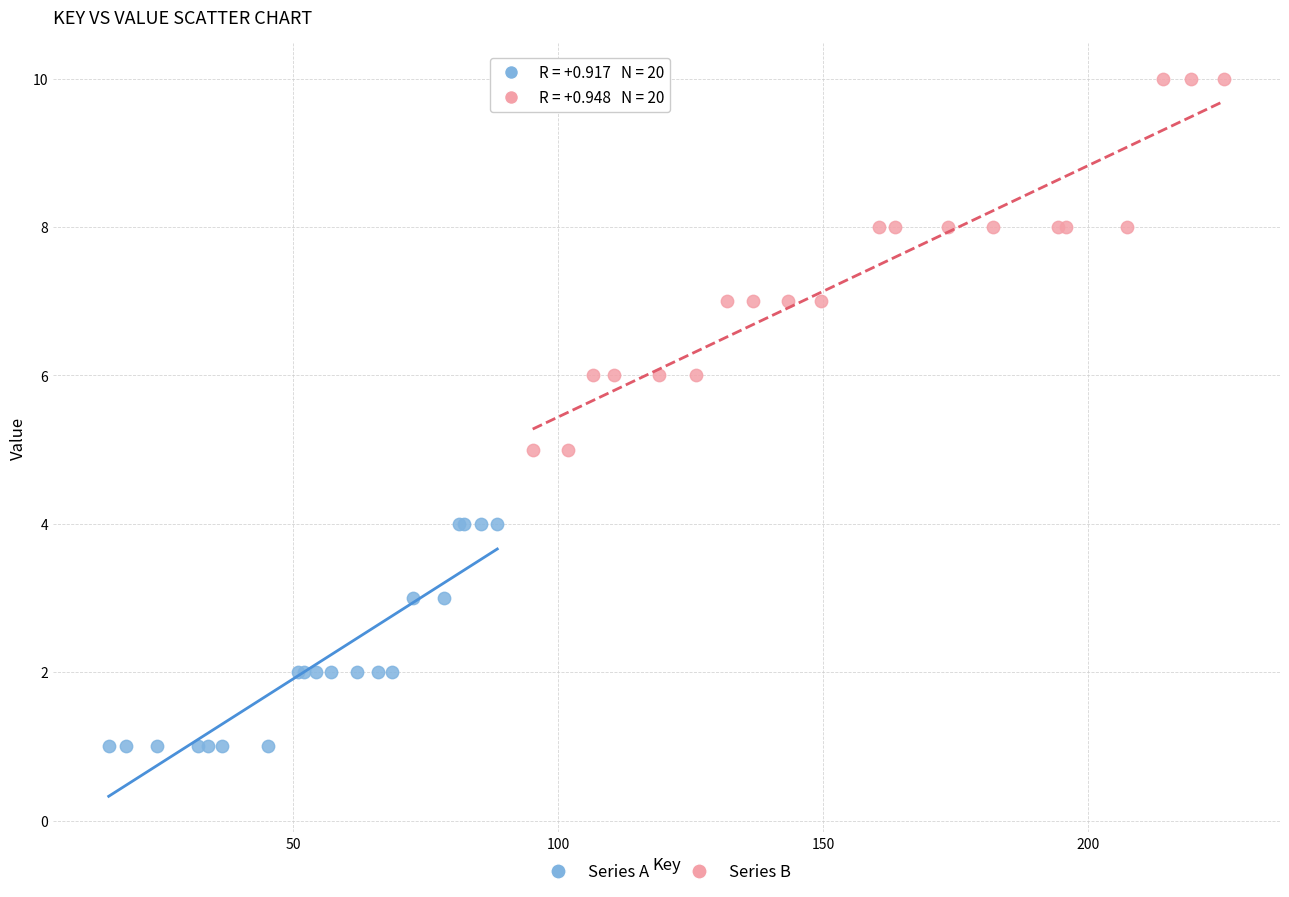

Which series has the widest spread of Y values?

Series B